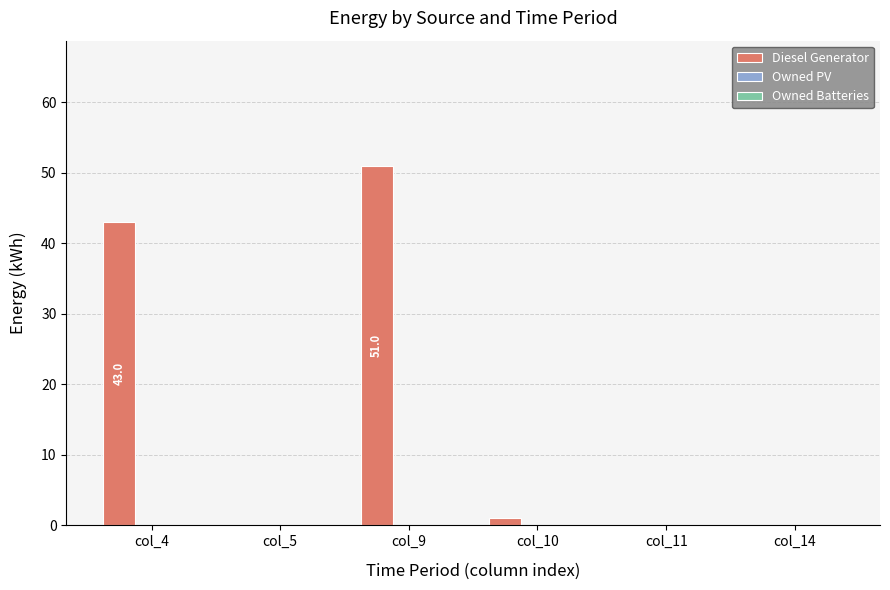

The value at col_5 is 0.0. True or false?

True